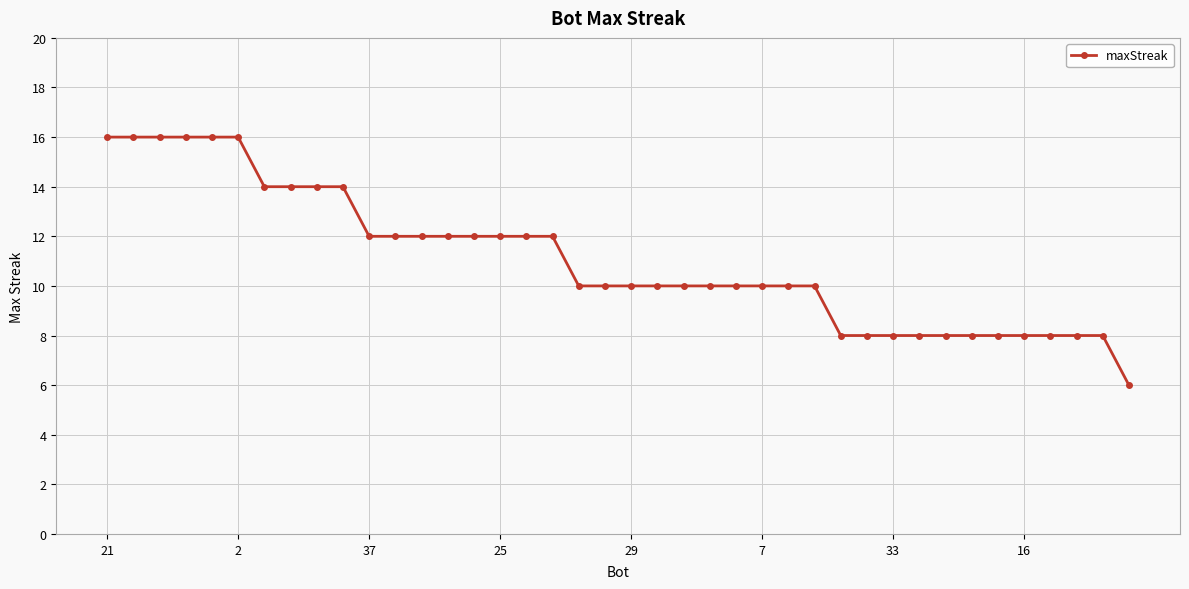

What is the average value?

11